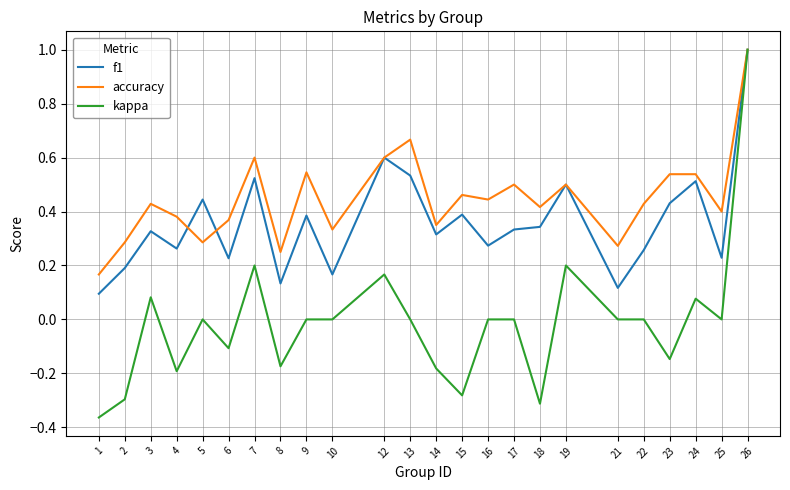

What are all the series names shown in the legend?

f1, accuracy, kappa